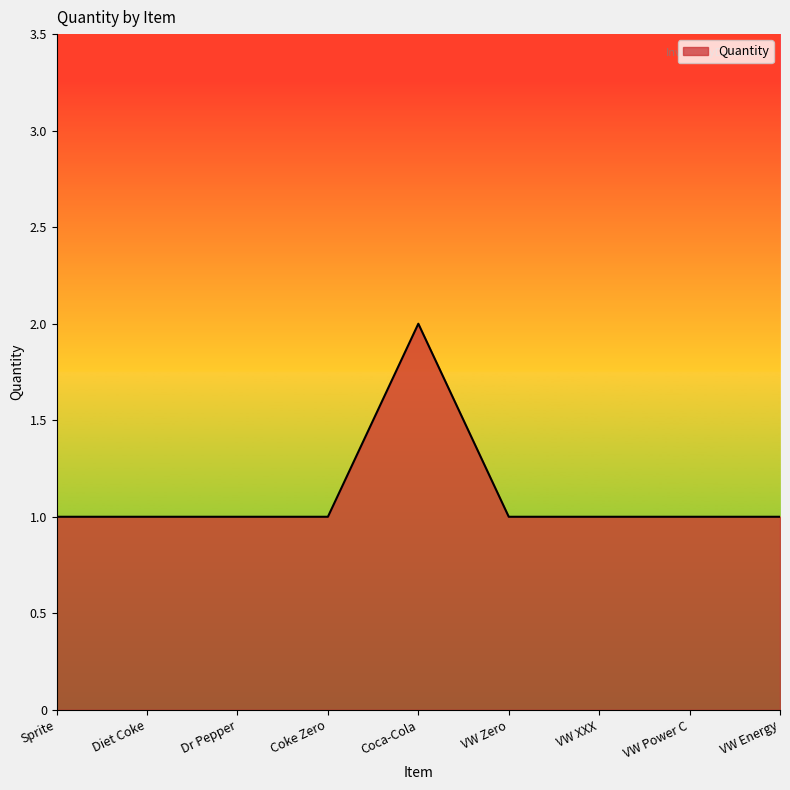

The value at VW Zero is 1. True or false?

True